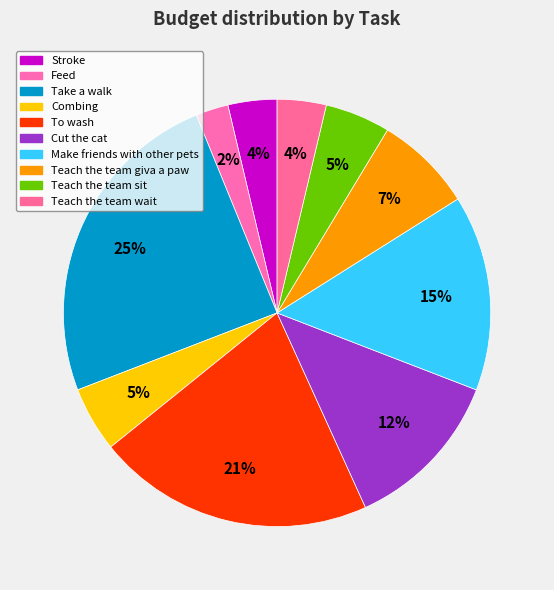

Is it true that Teach the team sit is 1% of the pie?

False